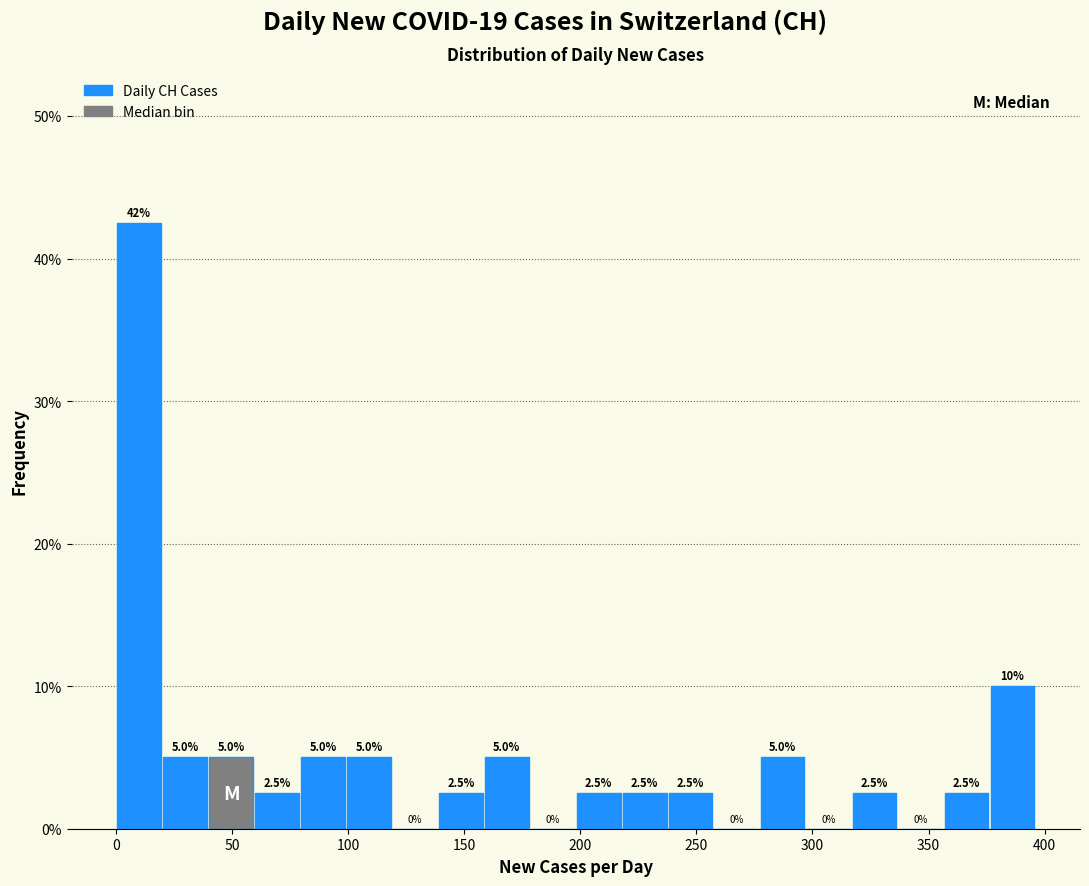

Around what value on the x-axis is the tallest bar? Give the approximate position of its centre, as read against the axis.

10